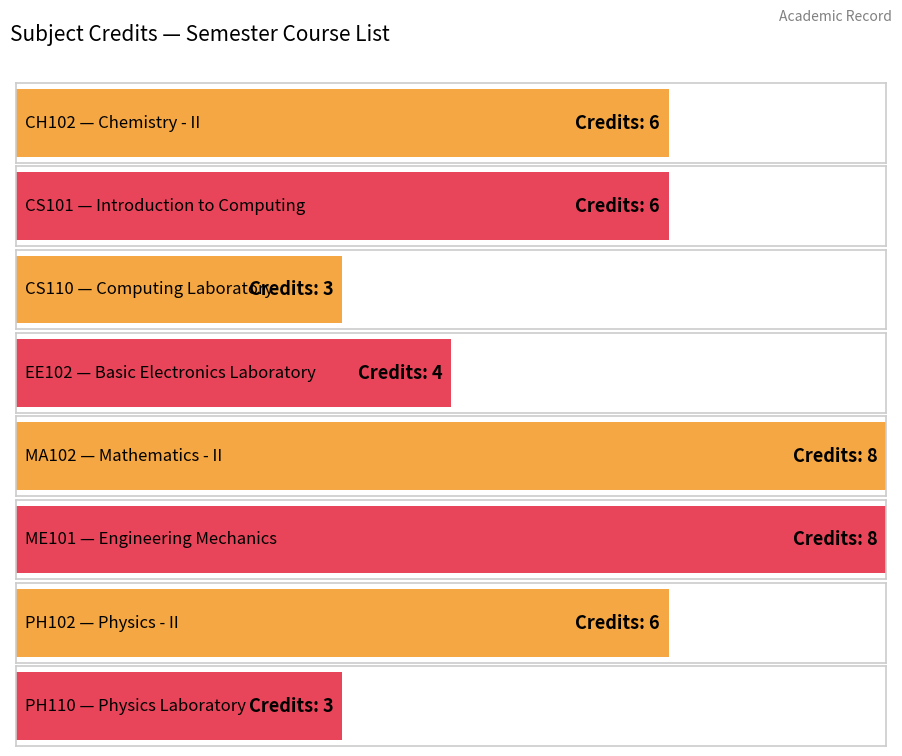

The chart shows a value of 3 at ME101. True or false?

False